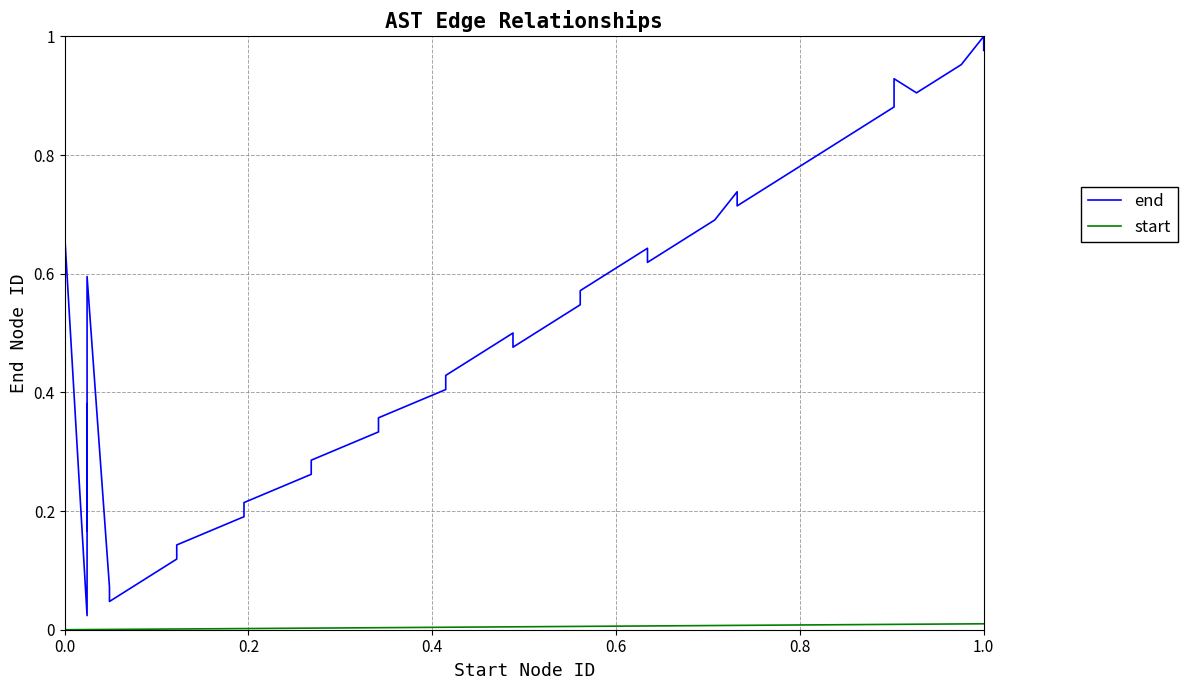

Rank the series by their maximum value, from lowest to highest.

start, end